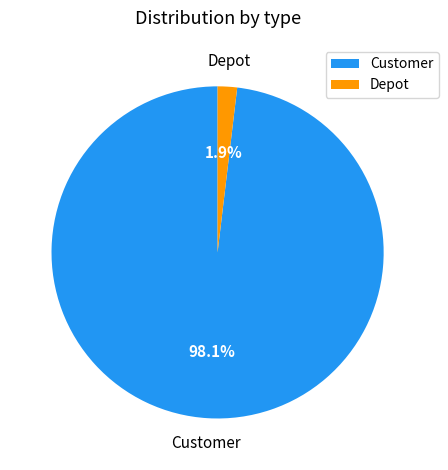

Rank the categories by value from highest to lowest.

Customer, Depot